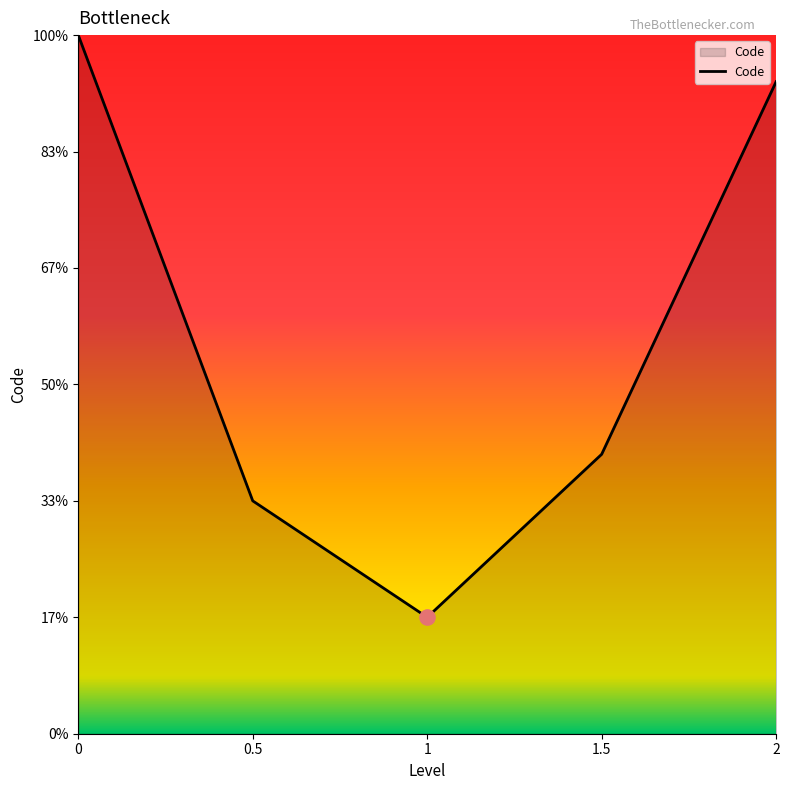

Is this an area chart (filled region under the line)?

Yes